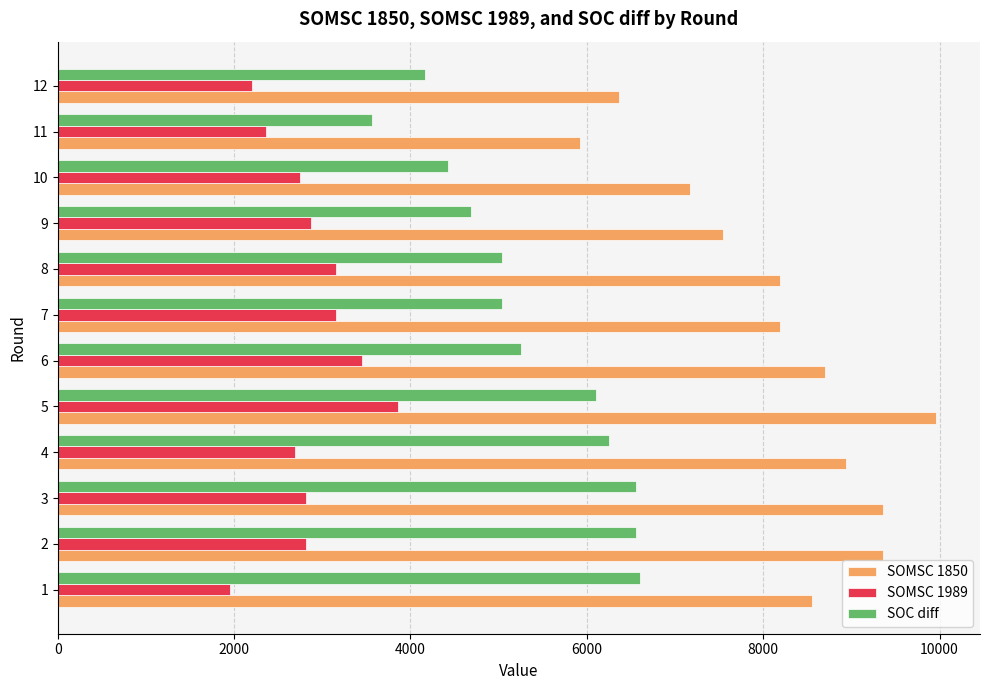

How many series are shown in this chart?

3